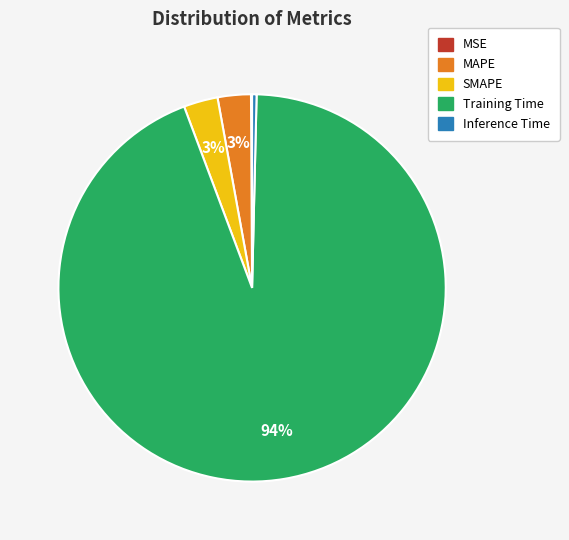

Which category accounts for the majority?

Training Time